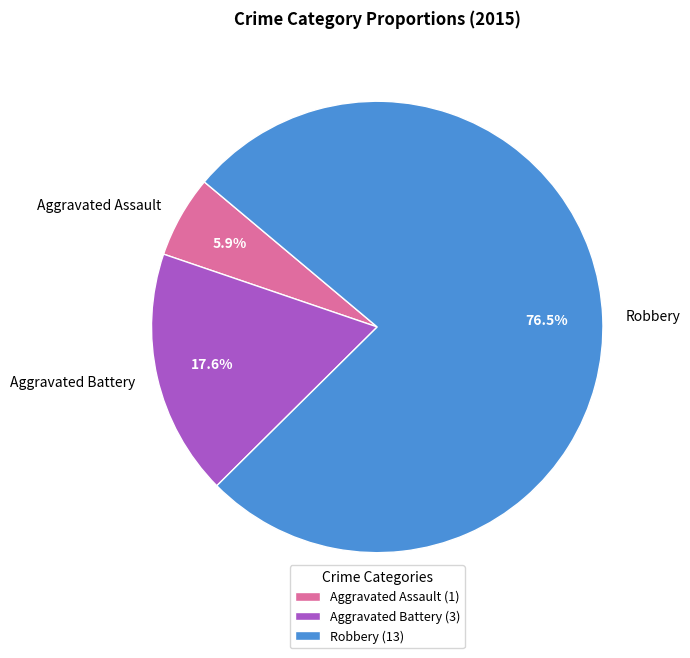

Count the number of slices in the pie.

3